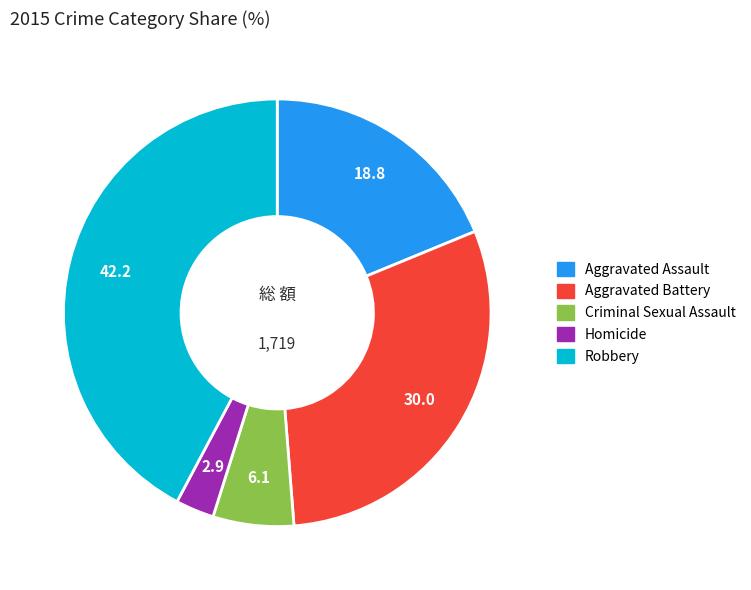

Do Aggravated Assault and Homicide together represent more than half of the pie?

No